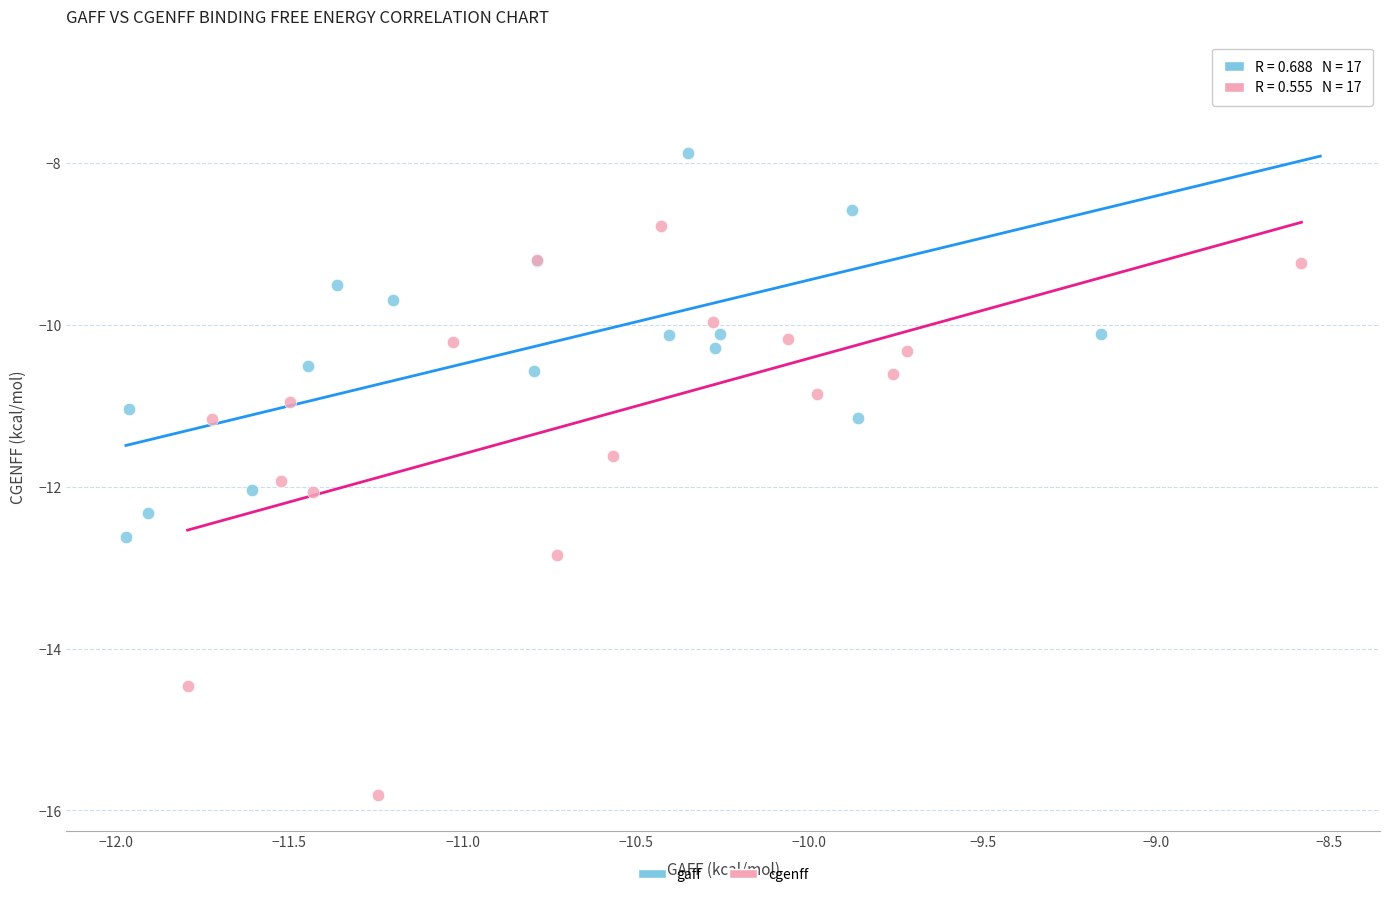

What are all the series names shown in the legend?

gaff, cgenff